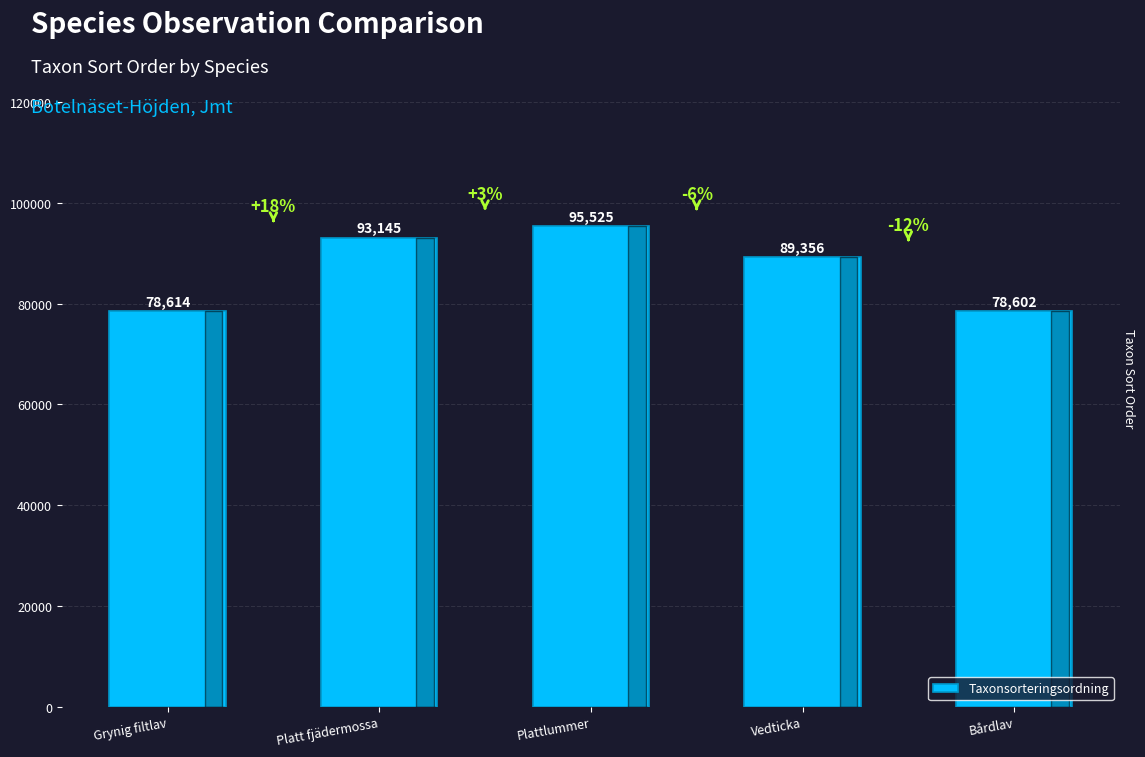

What is the change in value from Grynig filtlav to Vedticka?

+10742